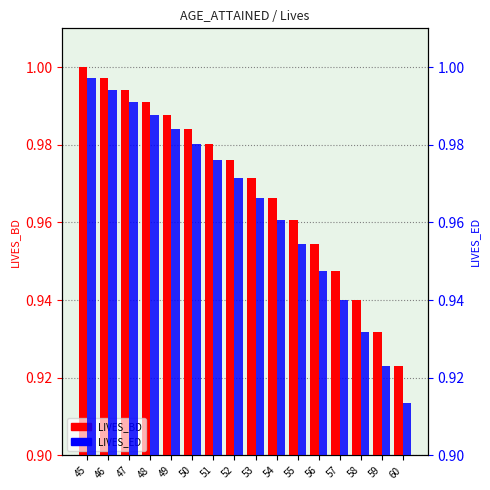

At which category does the chart reach its minimum across all series?

60